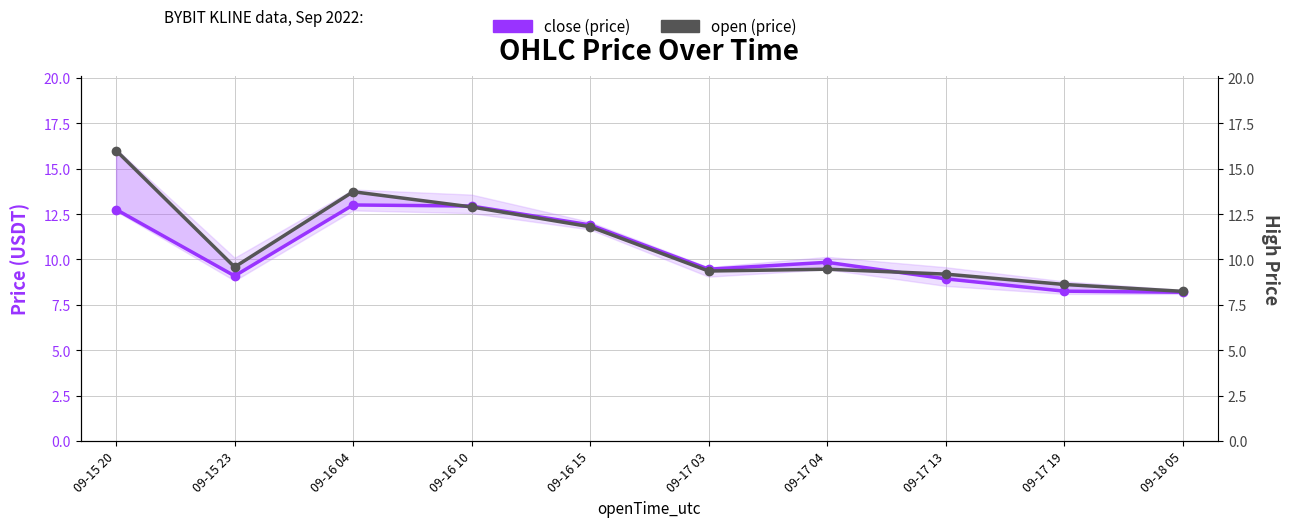

The value of close (price) at 09-16 04 is 18.6. True or false?

False